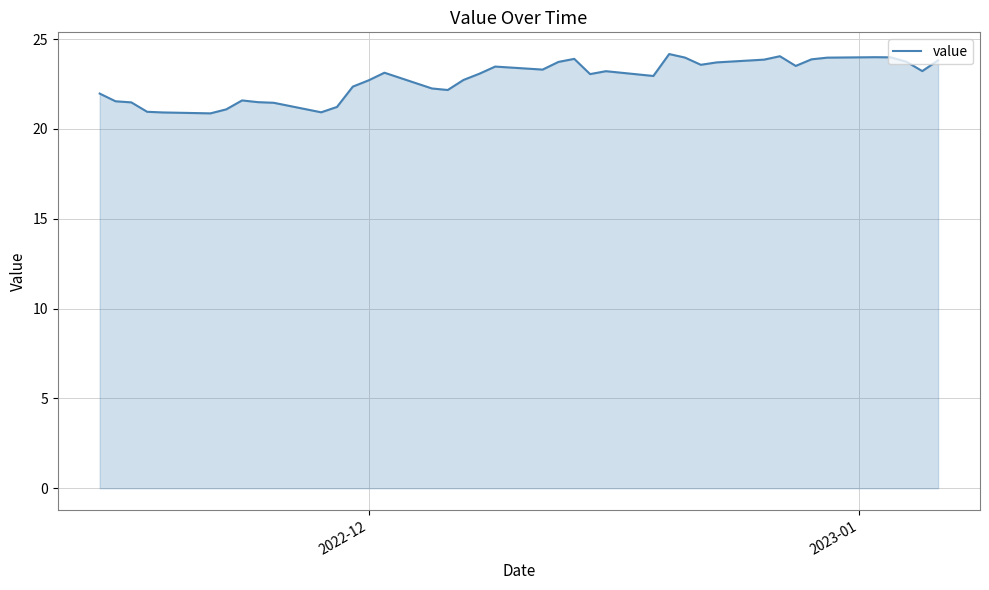

What is the smallest value displayed?

20.9